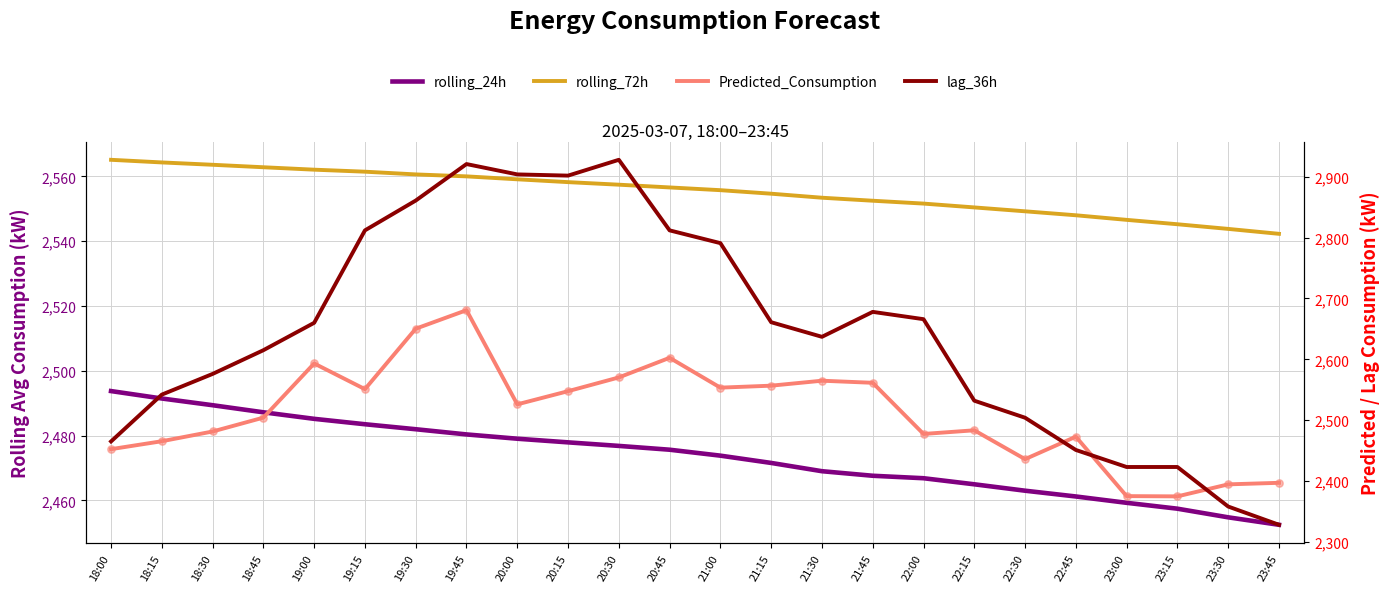

Which series has the largest Y range (max minus min)?

lag_36h